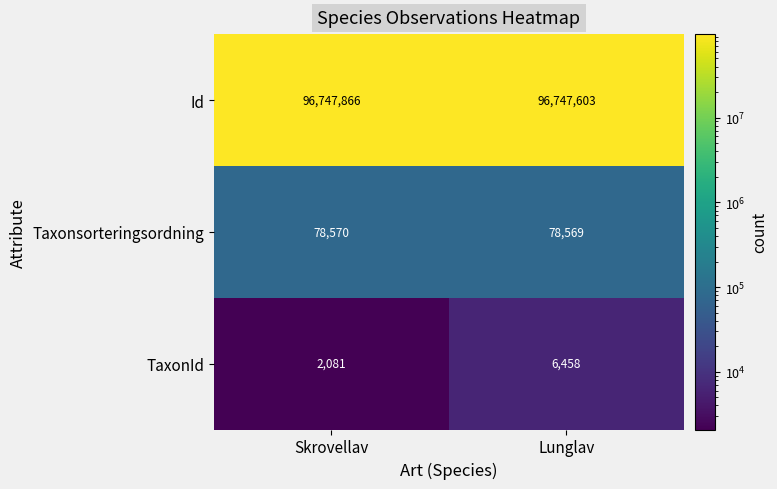

What is the total value across all series at Lunglav?

96832630